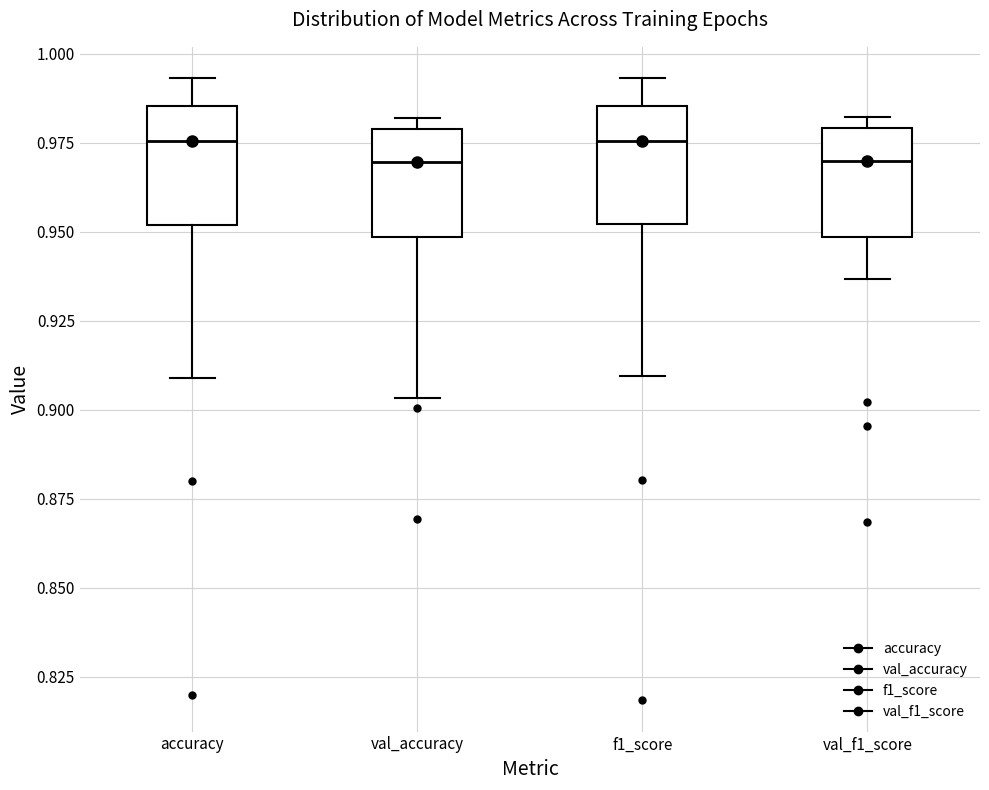

Reading left to right, read every box against the y-axis: the position of its median line, the range the box covers, and the ends of its whiskers. The values are not printed on the chart, so give them approximately, as read against the axis.

accuracy: median 0.975, box 0.950 to 0.985, whiskers 0.910 to 0.995
val_accuracy: median 0.970, box 0.950 to 0.980, whiskers 0.905 to 0.980 (just above the box's upper edge)
f1_score: median 0.975, box 0.950 to 0.985, whiskers 0.910 to 0.995
val_f1_score: median 0.970, box 0.950 to 0.980, whiskers 0.935 to 0.980 (just above the box's upper edge)